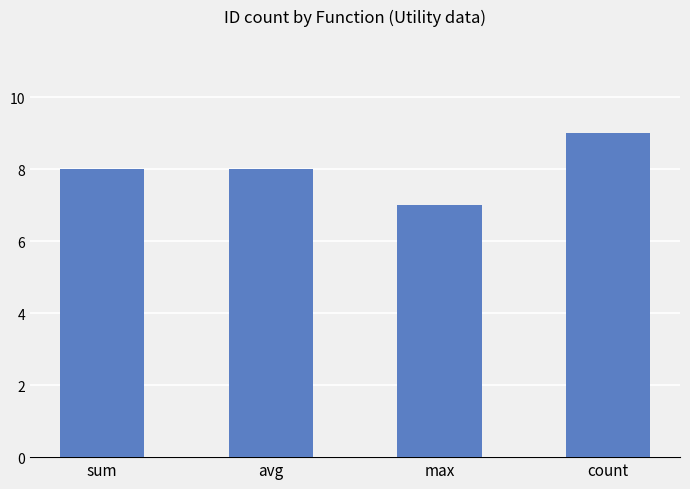

What position from the right is sum?

4